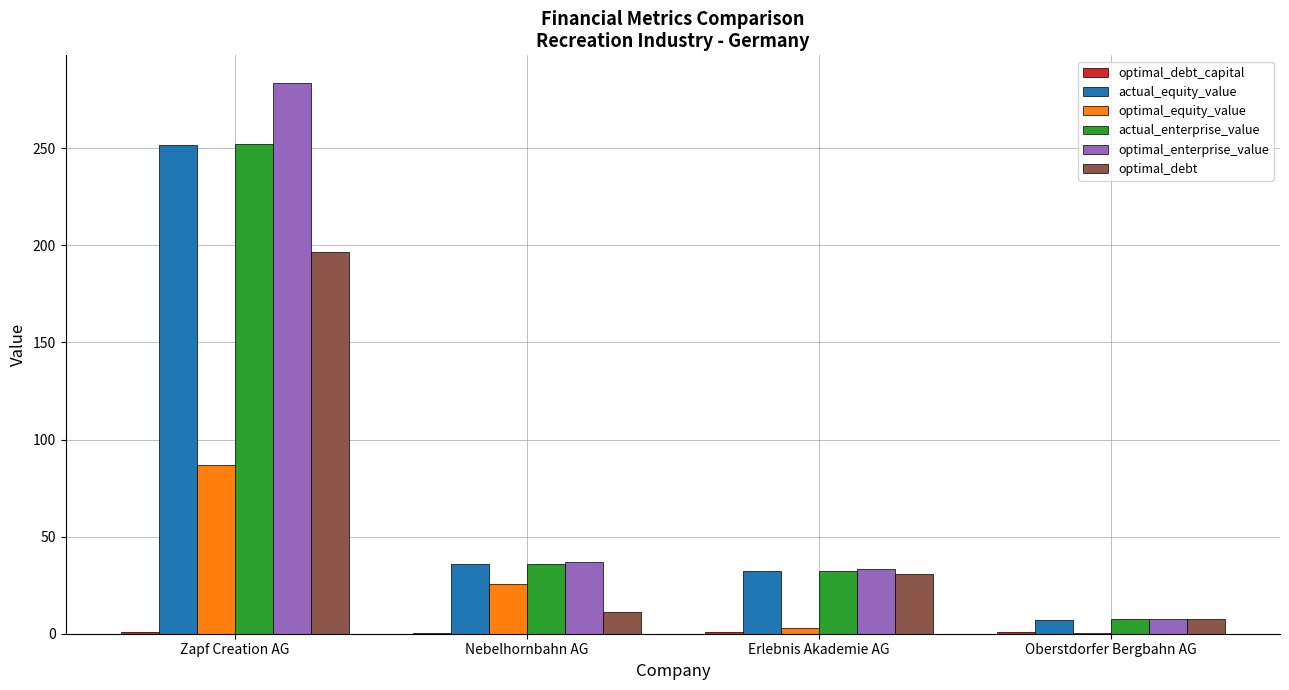

At which category is the sum across all series the highest?

Zapf Creation AG